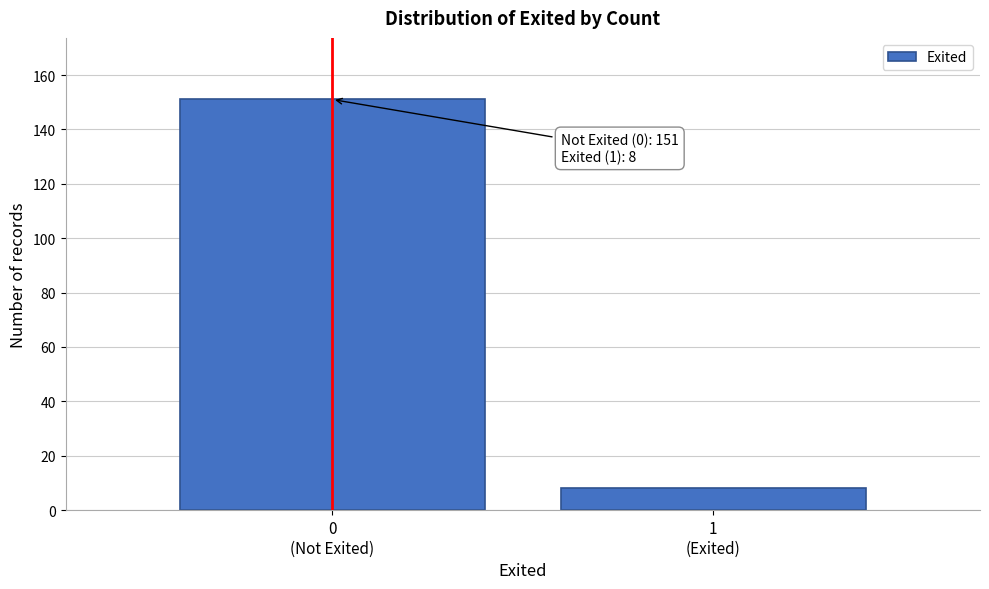

Reading left to right, extract all data points from this chart.

151	8